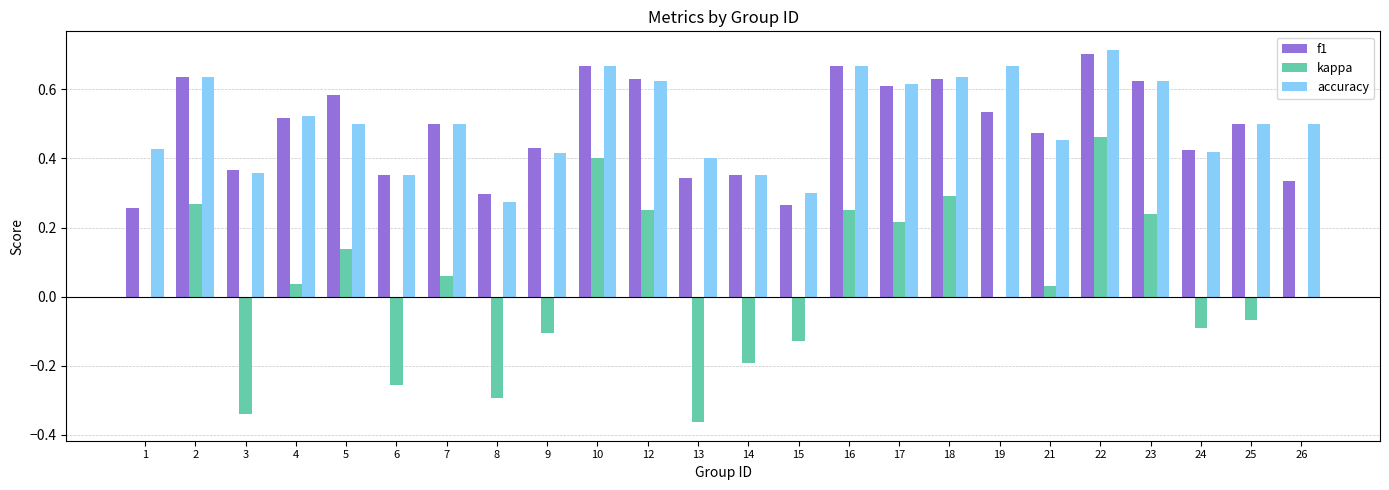

Which series has the widest spread of values?

kappa